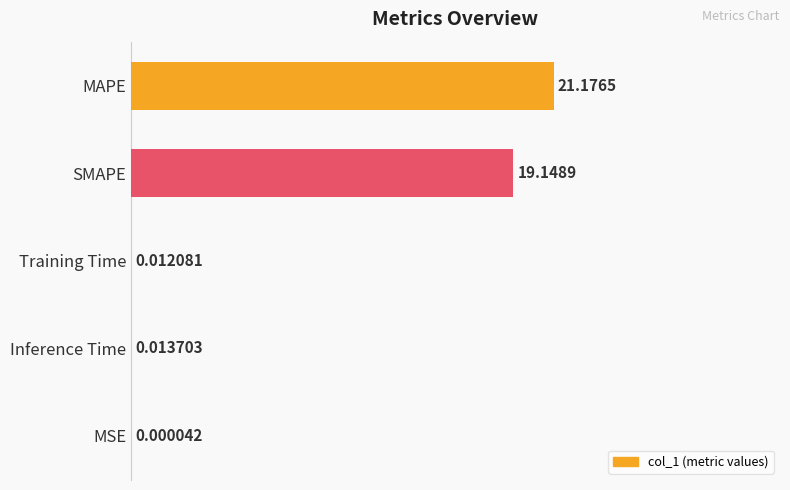

What is the greatest value displayed?

84.7